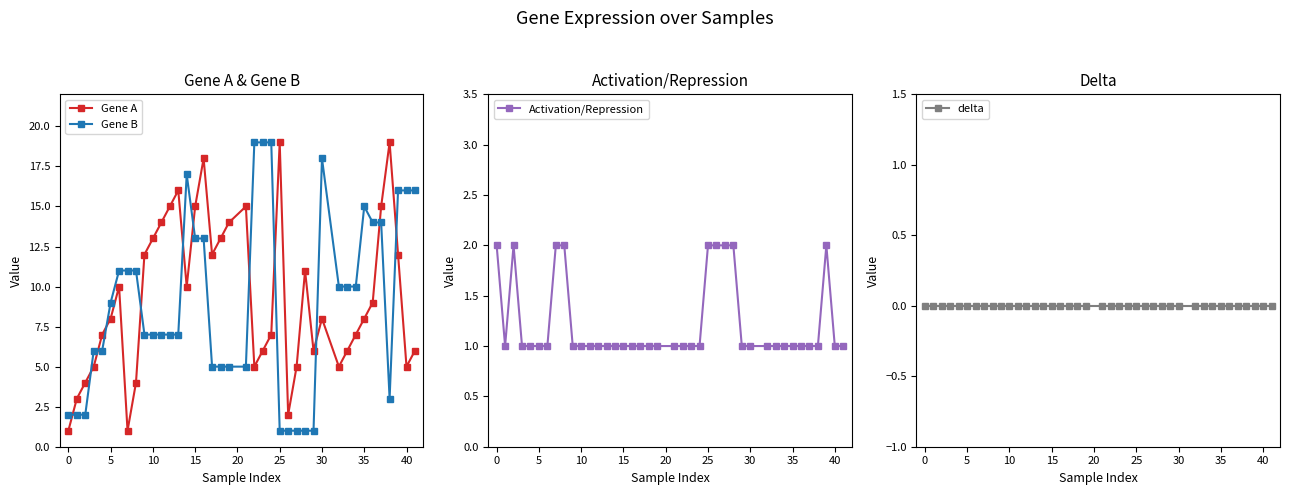

True or false: Gene B and Gene A intersect in this chart.

True